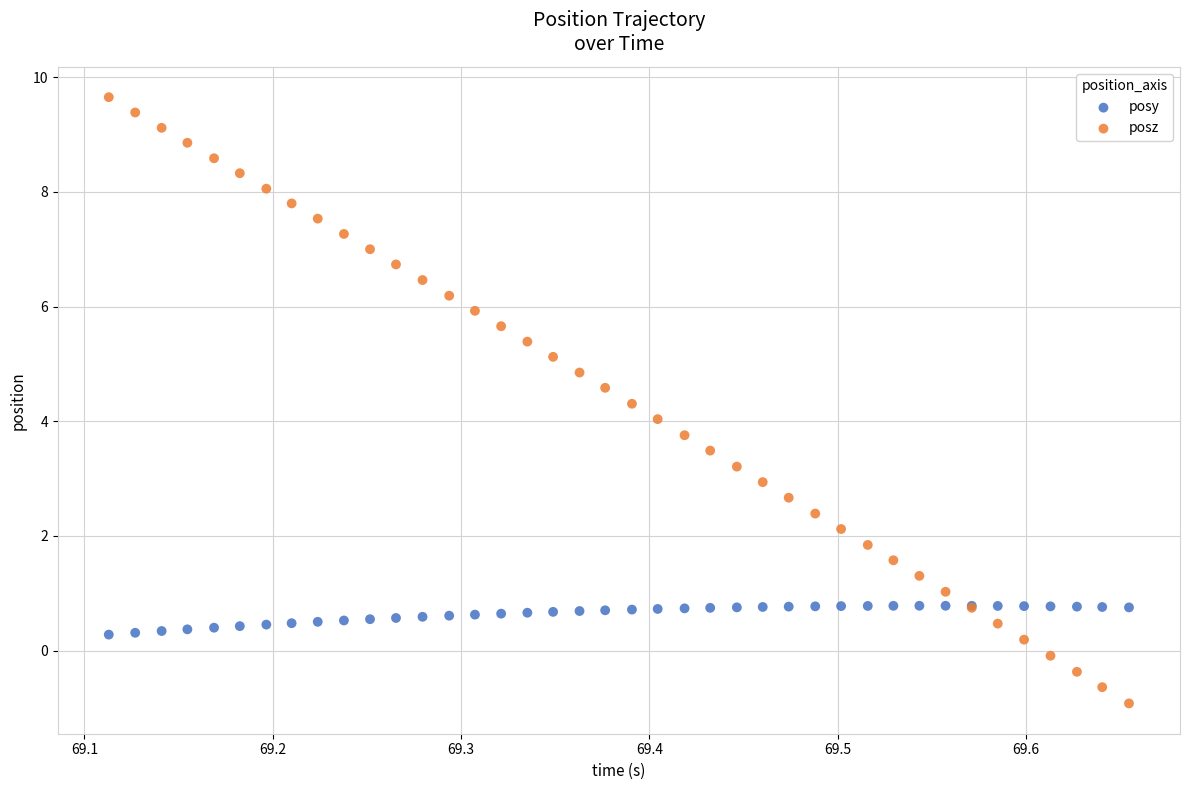

What is the X range (max minus min) for the scatter plot?

0.5